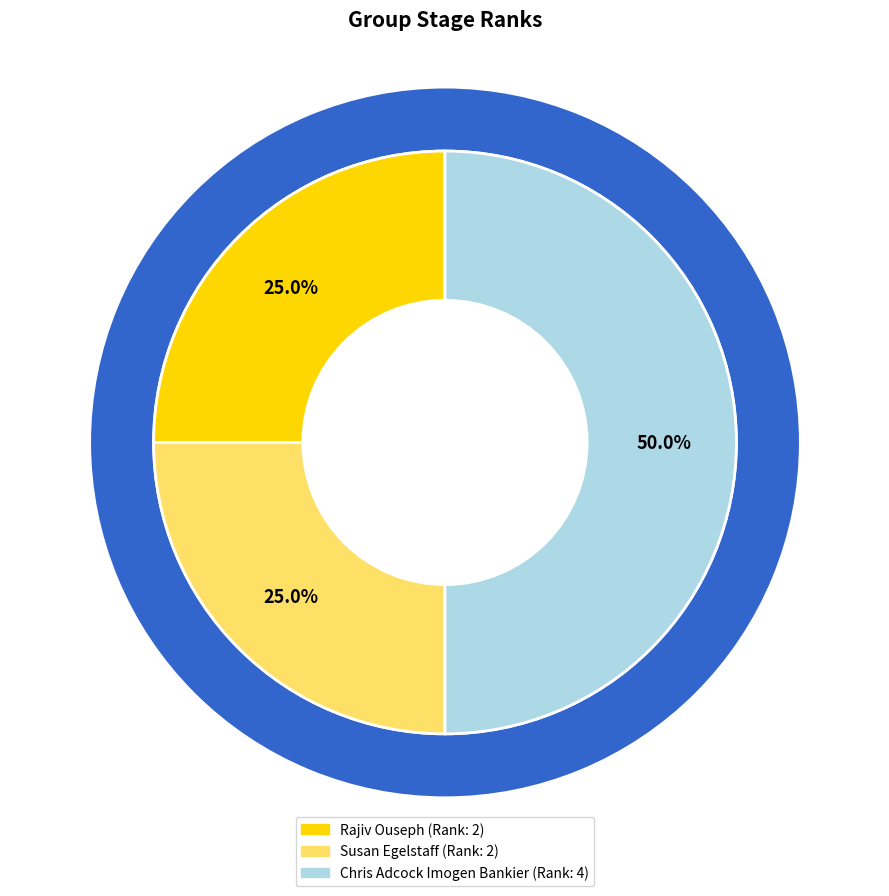

What is the total percentage of Susan Egelstaff and Rajiv Ouseph?

50.0%